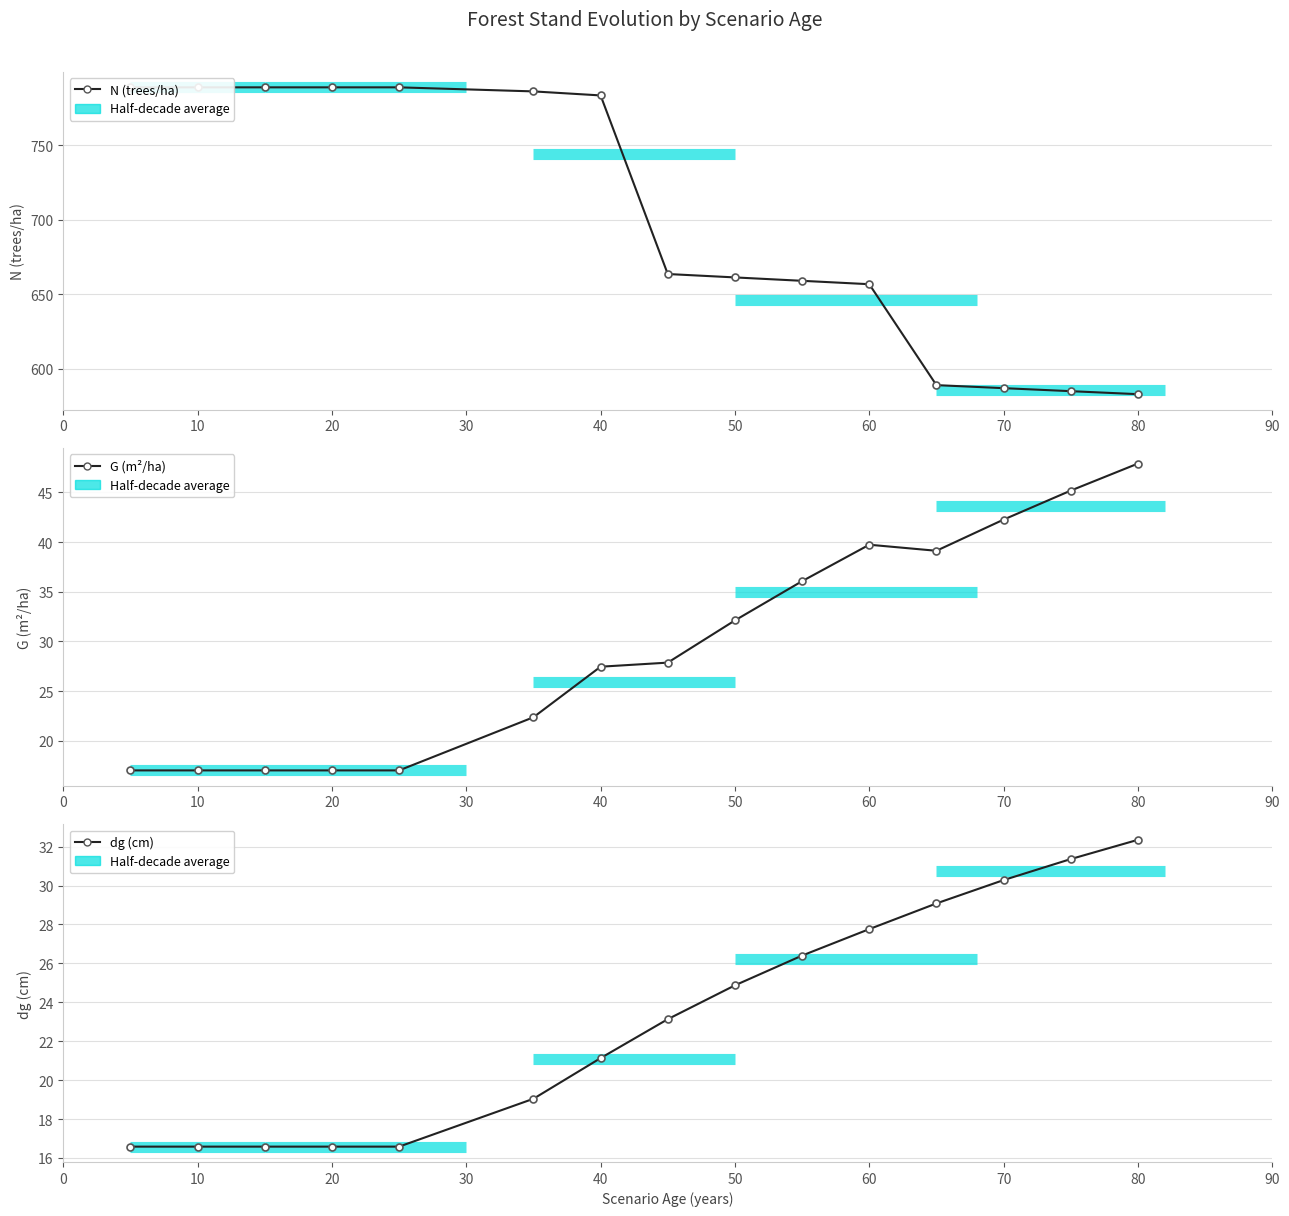

Is it true that dg (cm) equals 25.2 at 10?

False